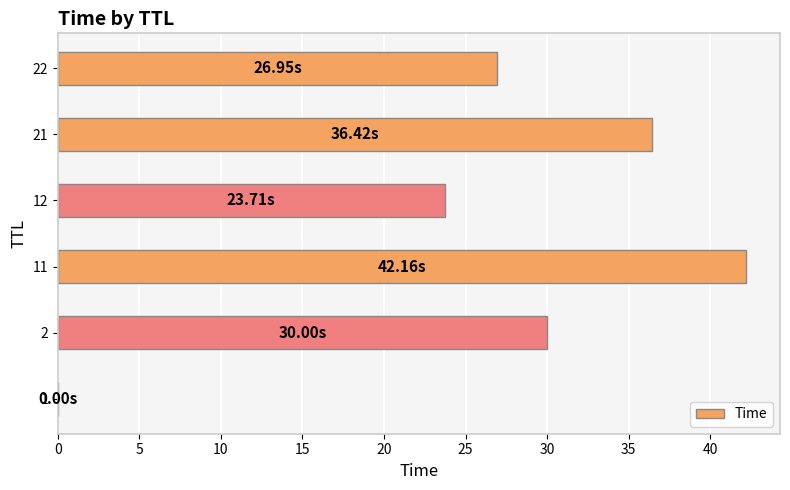

What is the sum of all values?

159.2